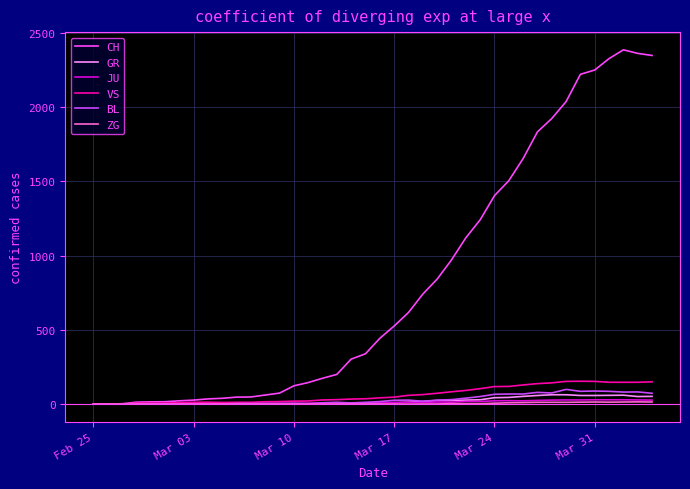

Which series has the largest total across all categories?

CH